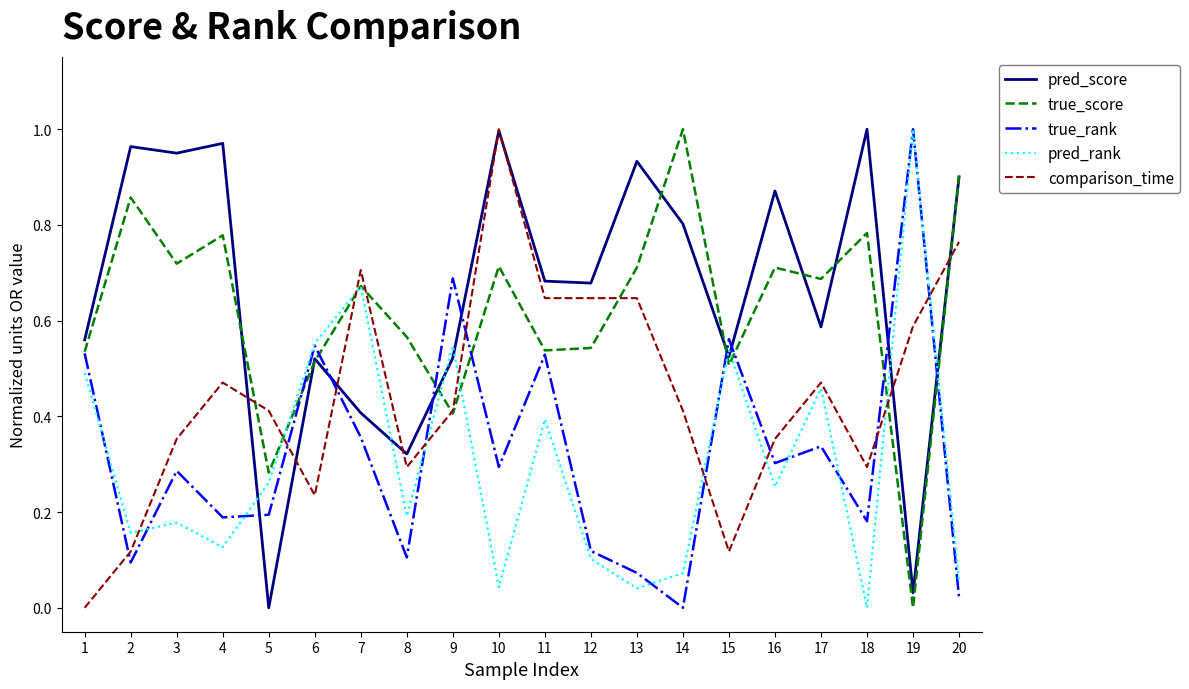

The value of true_rank at 19 is 1.8. True or false?

False